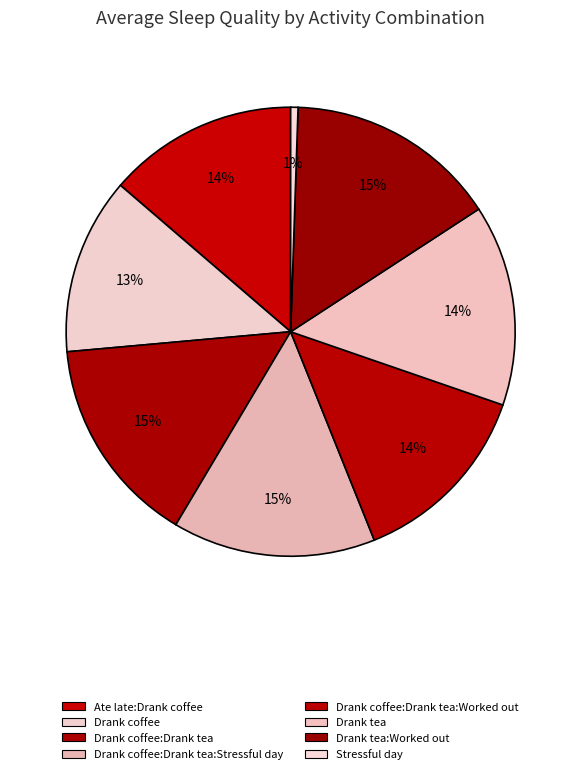

Which category has the smallest portion of the pie?

Stressful day